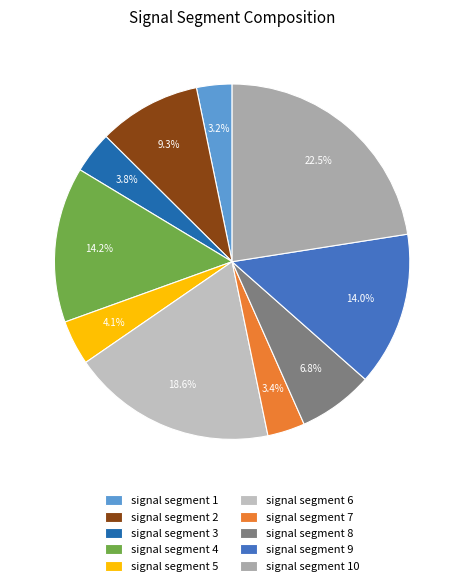

What portion of the pie excludes signal segment 4?

85.8%